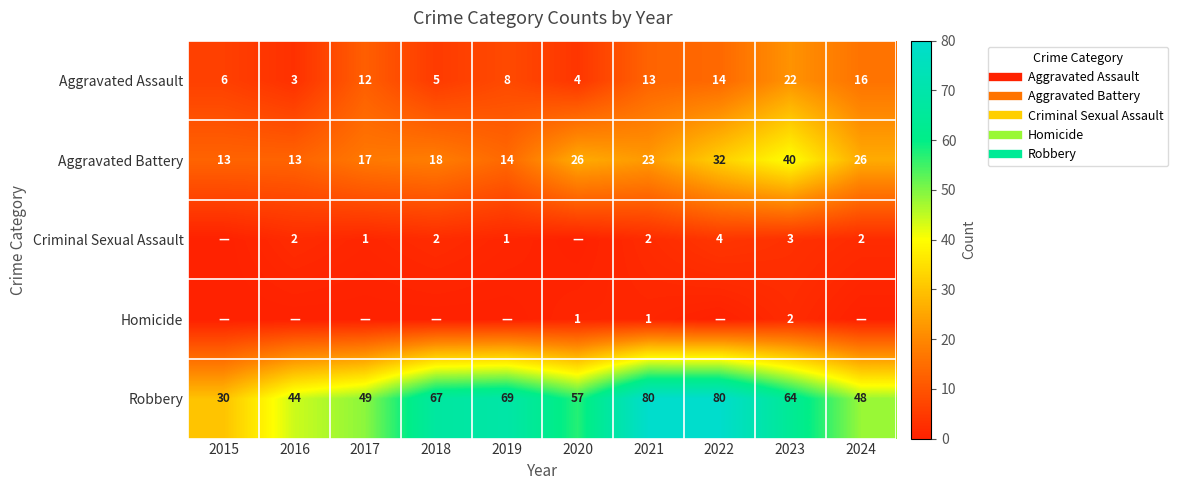

At which category does the chart reach its peak across all series?

2021